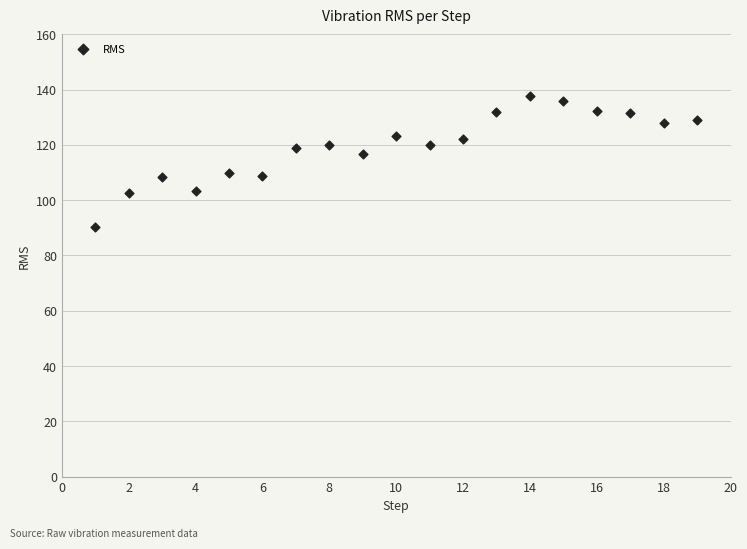

What is the range of X values (max minus min)?

18.0